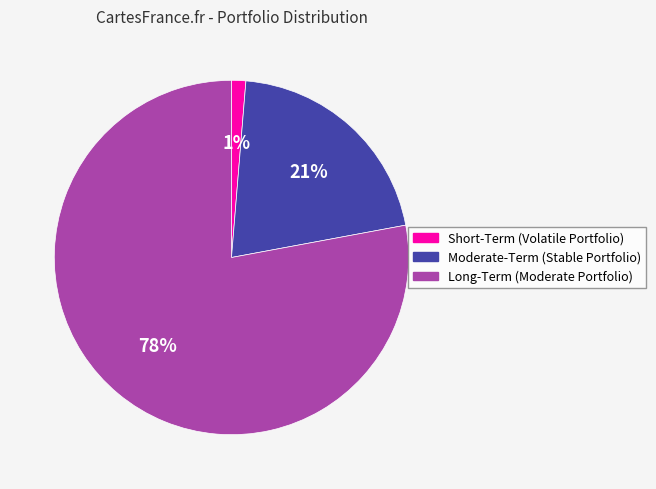

The Moderate-Term (Stable Portfolio) slice represents 6% of the pie. True or false?

False